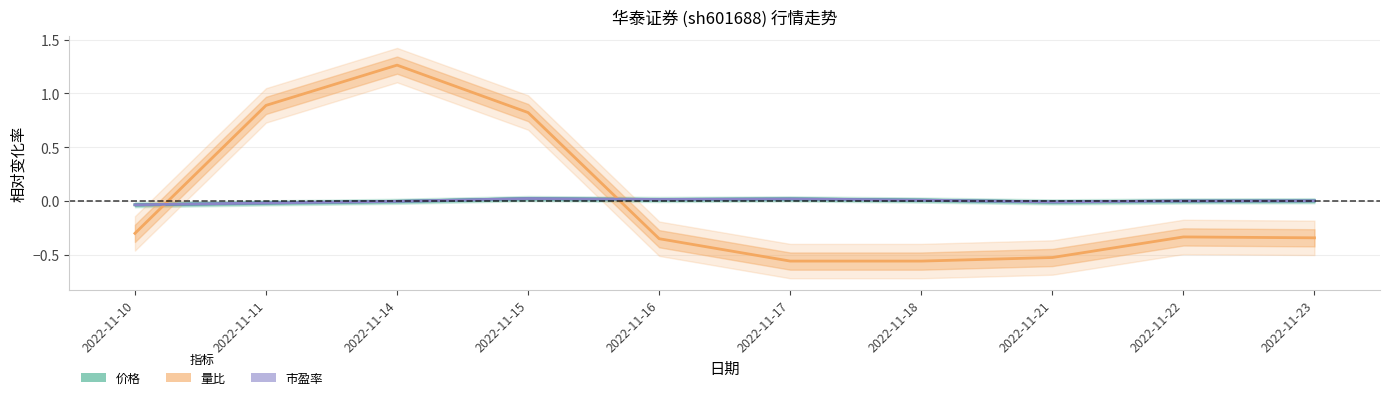

Reading left to right, what are all the values shown in this chart?

价格: 2022-11-10=-0.0	2022-11-11=-0.0	2022-11-14=-0.0	2022-11-15=0.0	2022-11-16=0.0	2022-11-17=0.0	2022-11-18=0.0	2022-11-21=-0.0	2022-11-22=-0.0	2022-11-23=0.0
量比: 2022-11-10=-0.3	2022-11-11=0.9	2022-11-14=1.3	2022-11-15=0.8	2022-11-16=-0.4	2022-11-17=-0.6	2022-11-18=-0.6	2022-11-21=-0.5	2022-11-22=-0.3	2022-11-23=-0.3
市盈率: 2022-11-10=-0.0	2022-11-11=-0.0	2022-11-14=-0.0	2022-11-15=0.0	2022-11-16=0.0	2022-11-17=0.0	2022-11-18=0.0	2022-11-21=-0.0	2022-11-22=0.0	2022-11-23=0.0